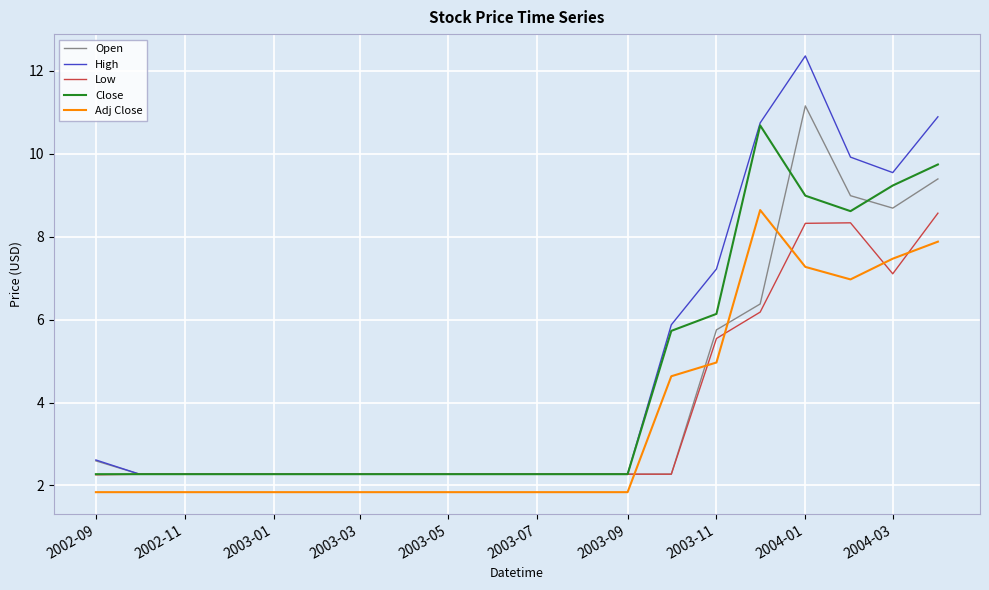

Which series has the largest range (max minus min)?

High